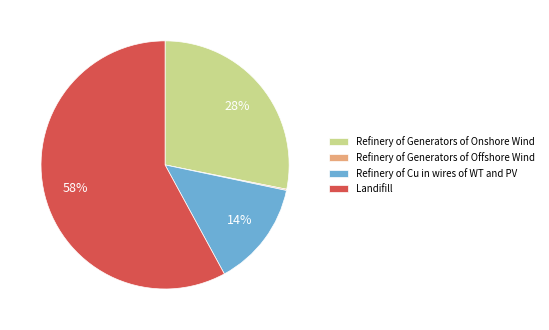

What percentage is the Landifill slice, to the nearest percent?

58%